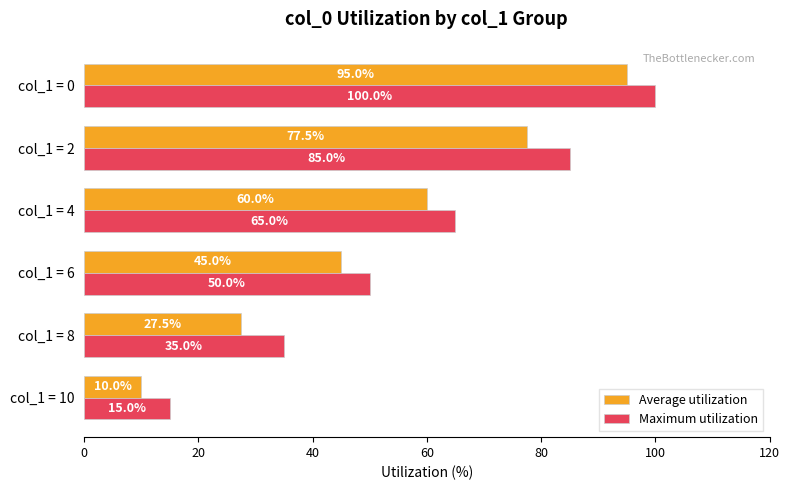

What are all the series names shown in the legend?

Average utilization, Maximum utilization